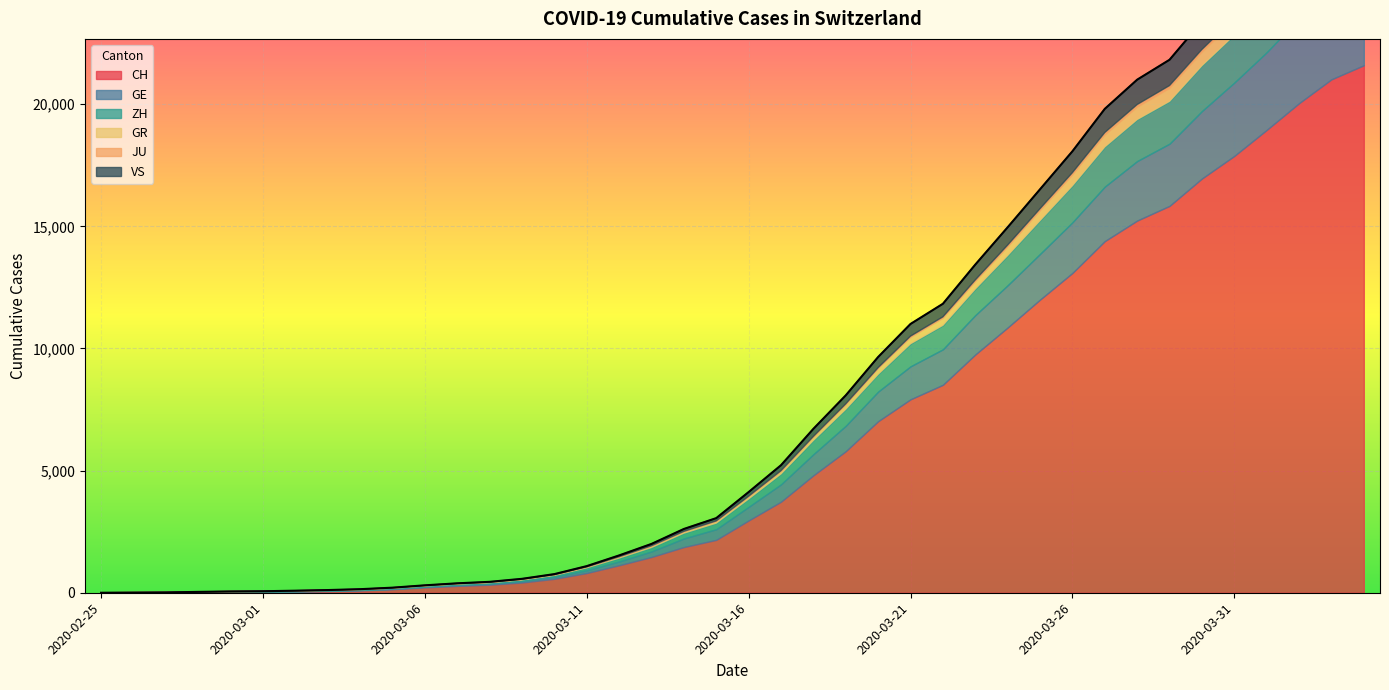

List the series in order of their peak value, lowest first.

JU, GR, VS, ZH, GE, CH